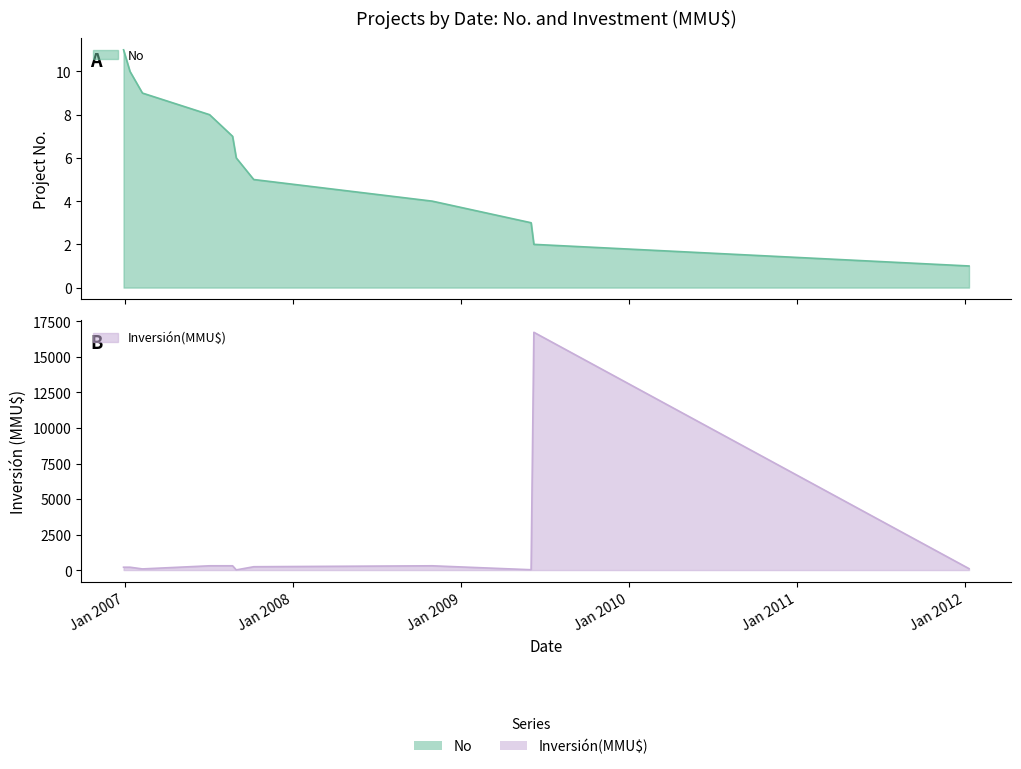

Reading right to left, transcribe all the data shown in this chart.

No: 1	2	3	4	5	6	7	8	9	10	11
Inversión(MMU$): 100	16736	22	300	234	10	300	300	80	200	200